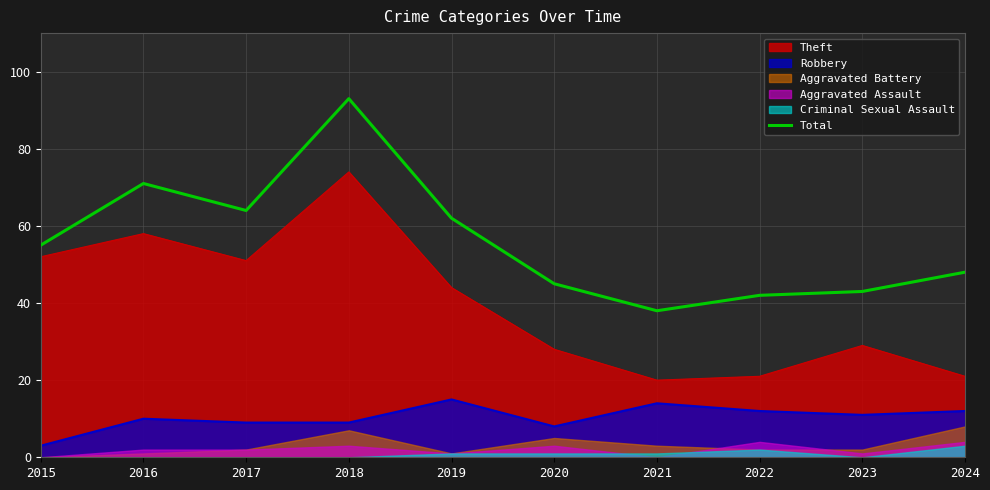

The value at 2017 is 99. True or false?

False